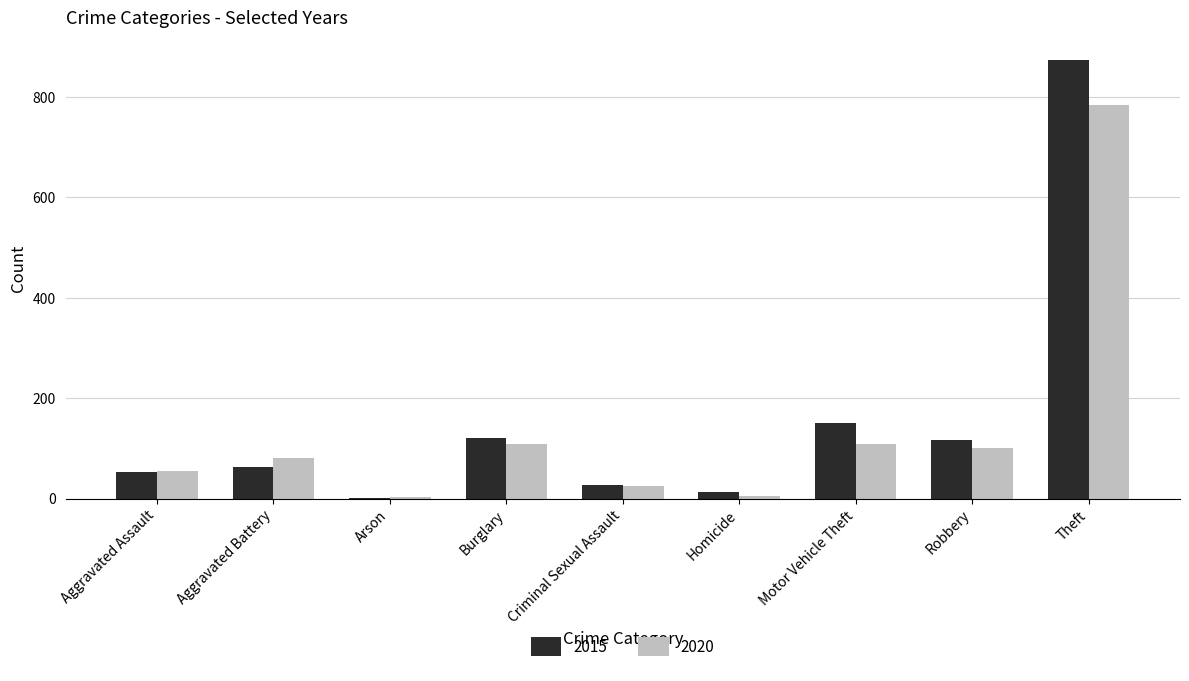

What is the sum of all 2015 values?

1425